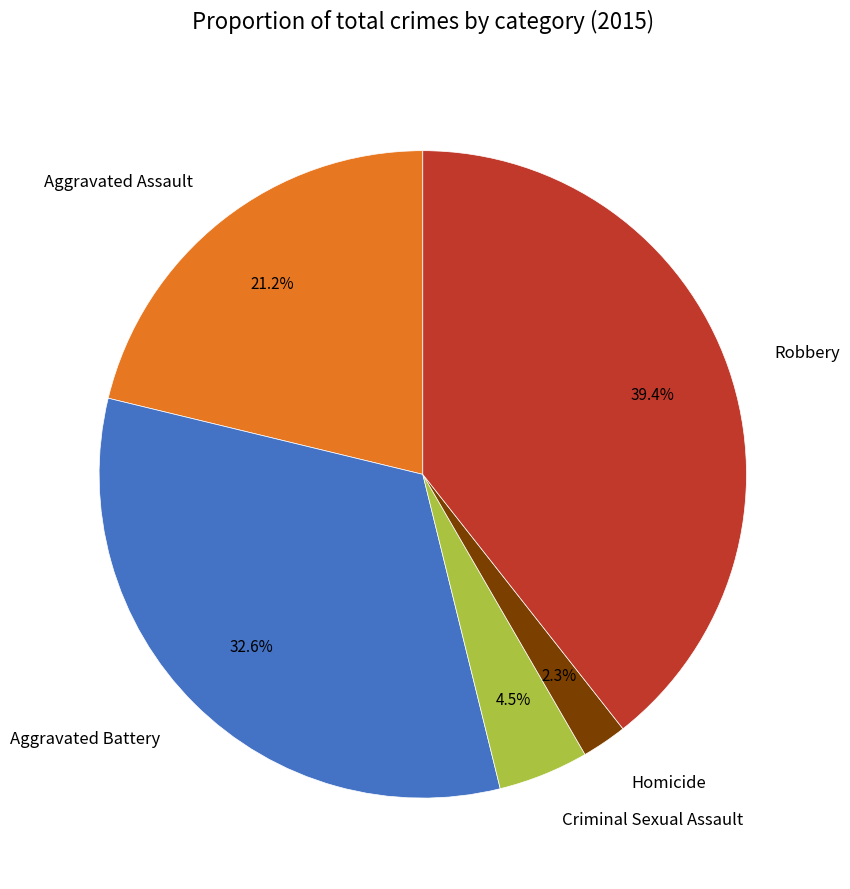

What percentage is NOT represented by Aggravated Assault?

78.8%